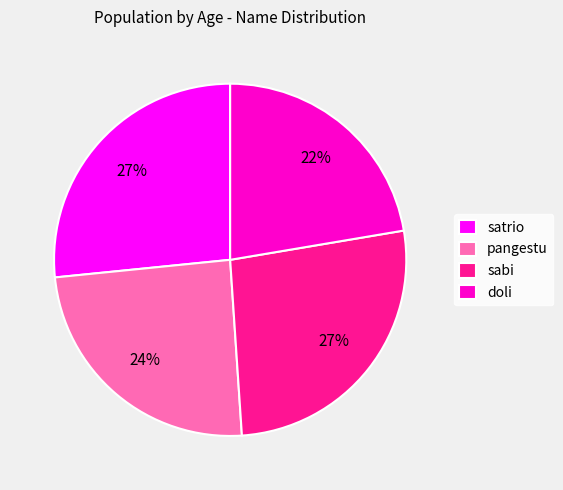

Combined, do pangestu and sabi account for over 50%?

Yes